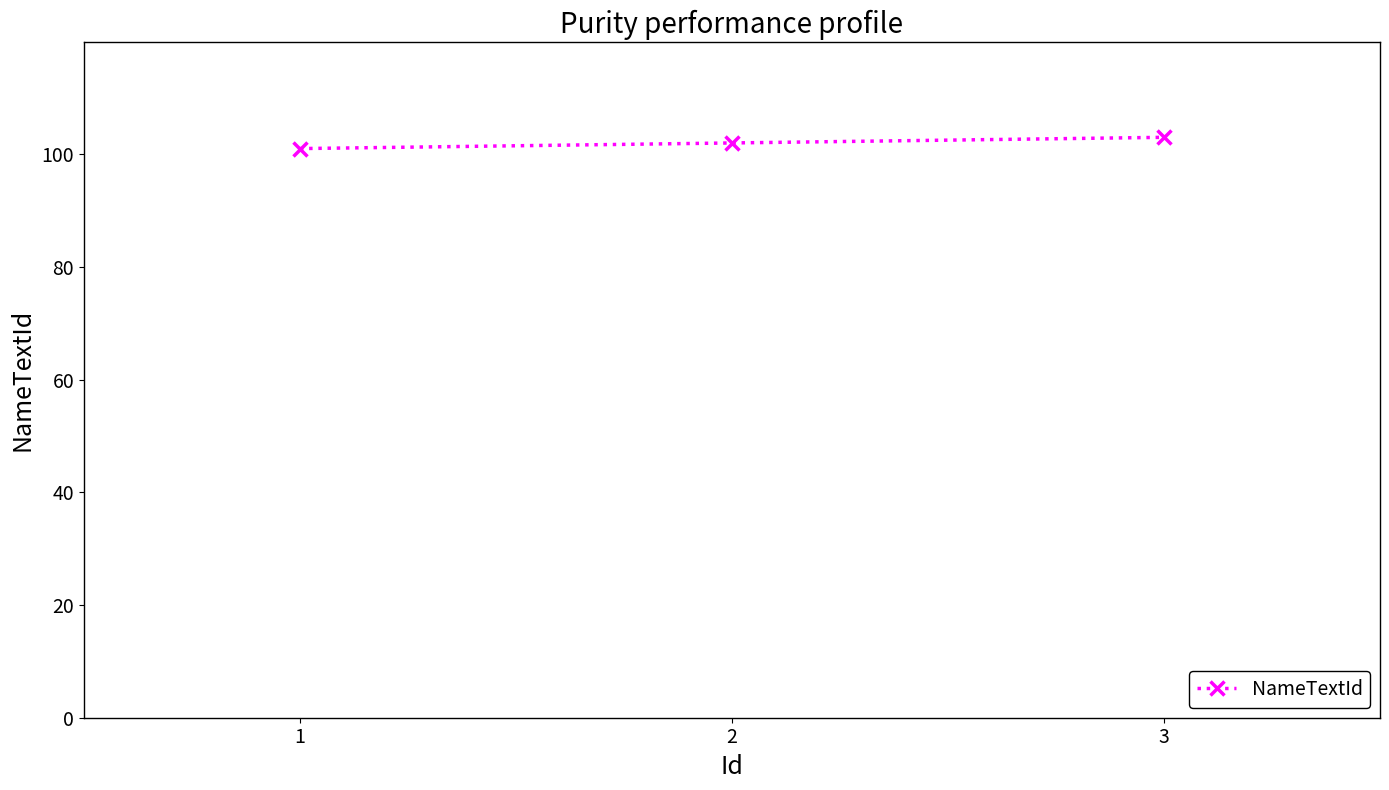

How many lines are shown in the chart?

1